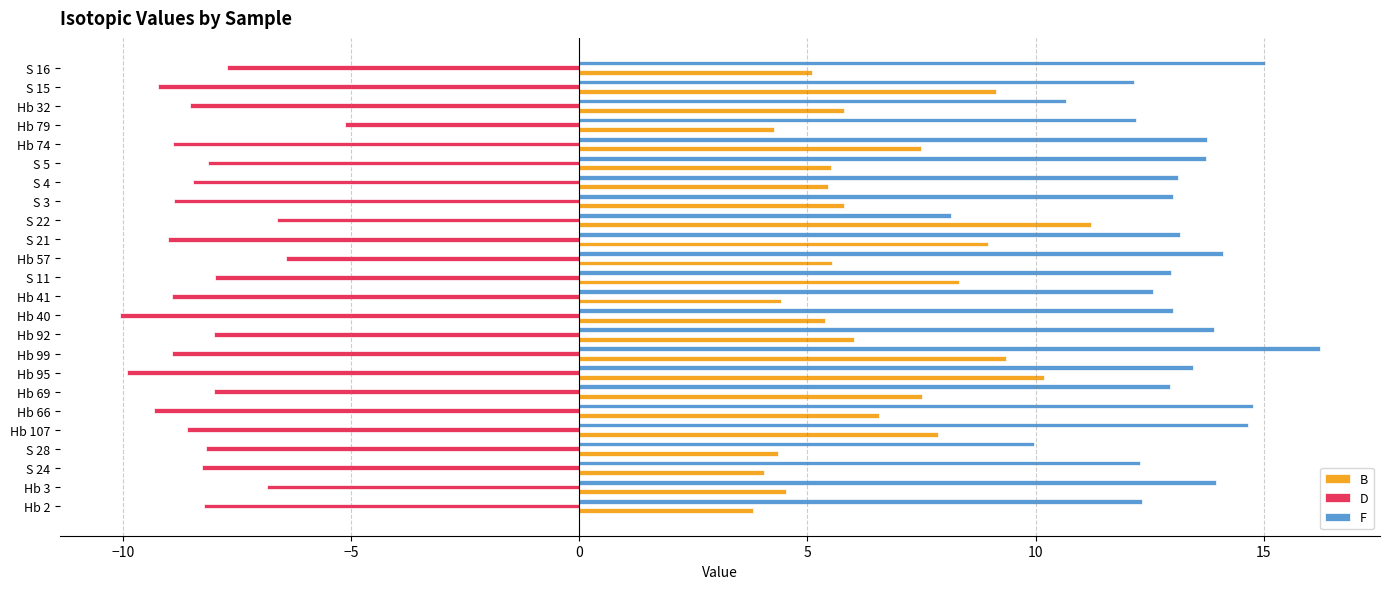

What is the maximum value shown in the chart?

16.2